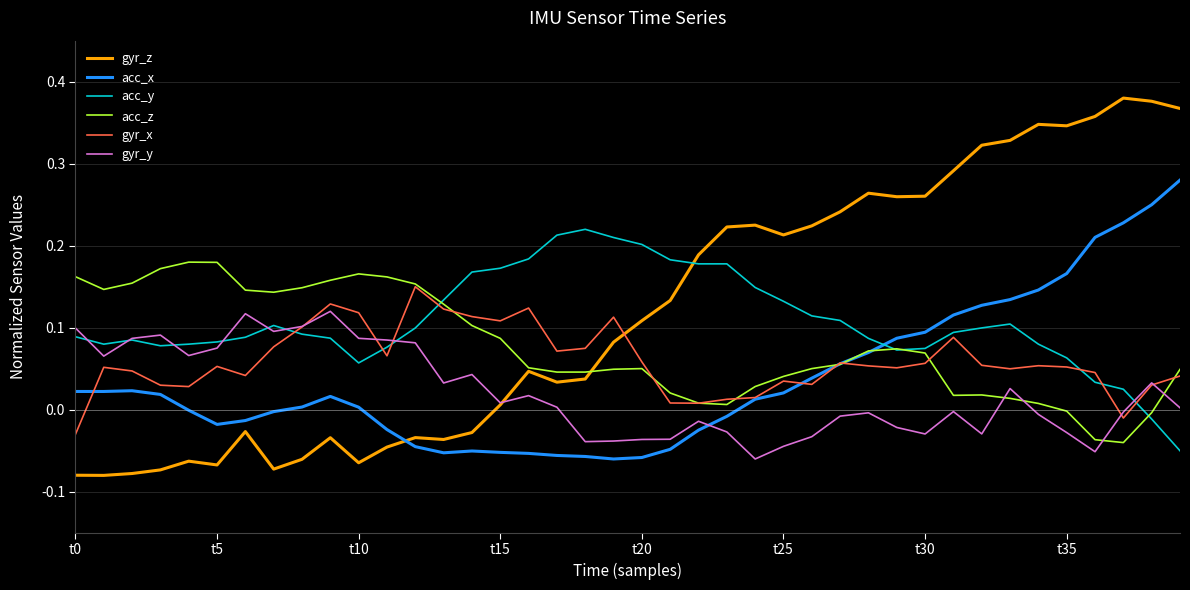

Which series has the widest spread of values?

gyr_z